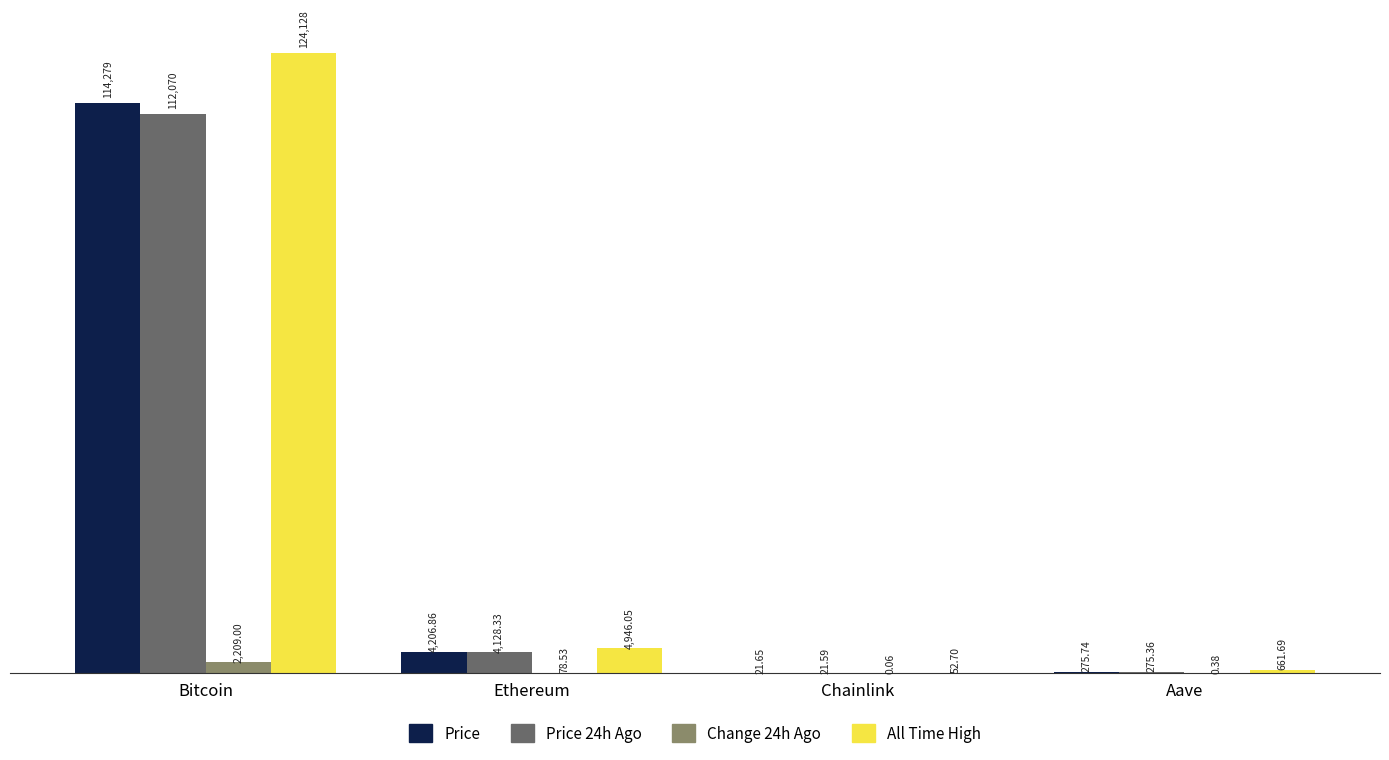

At which category is the sum across all series the highest?

Bitcoin